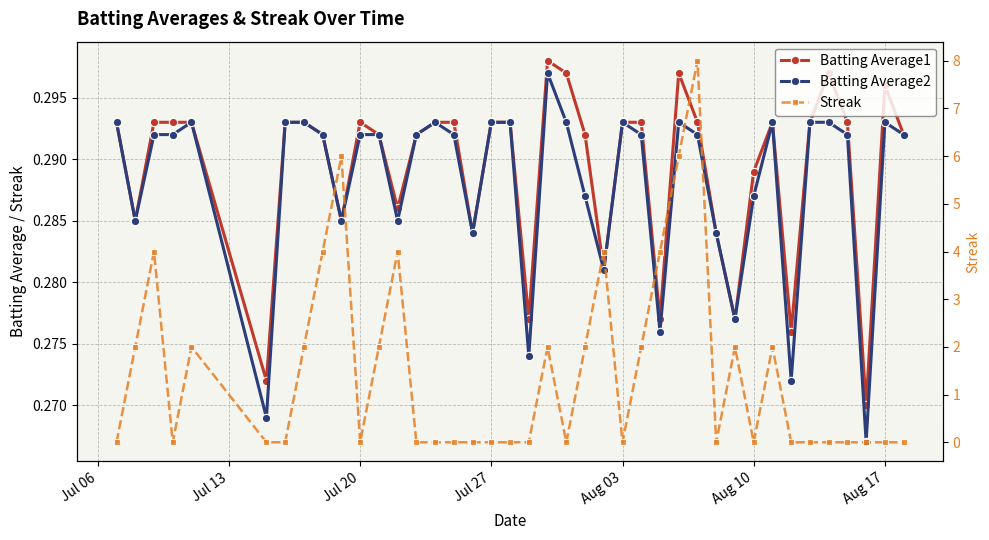

How many interior local peaks does the Batting Average2 series have?

7